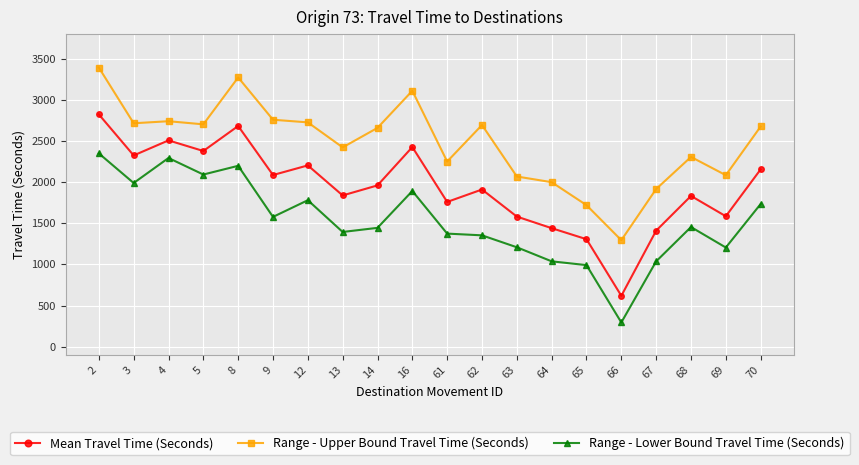

What is the value of the Mean Travel Time (Seconds) point at the 17th from the left?

1410